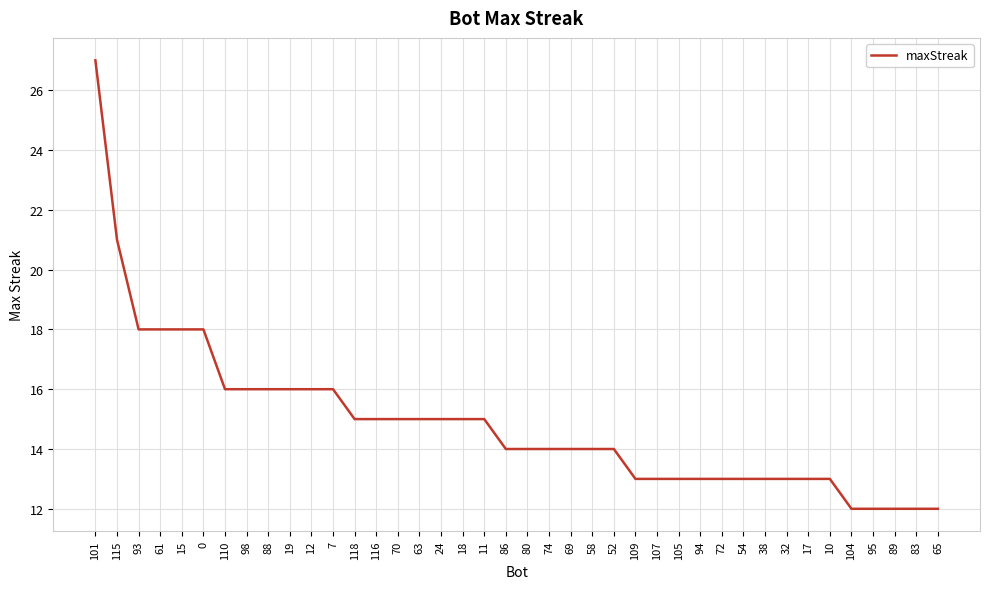

What is the approximate value at 93?

18